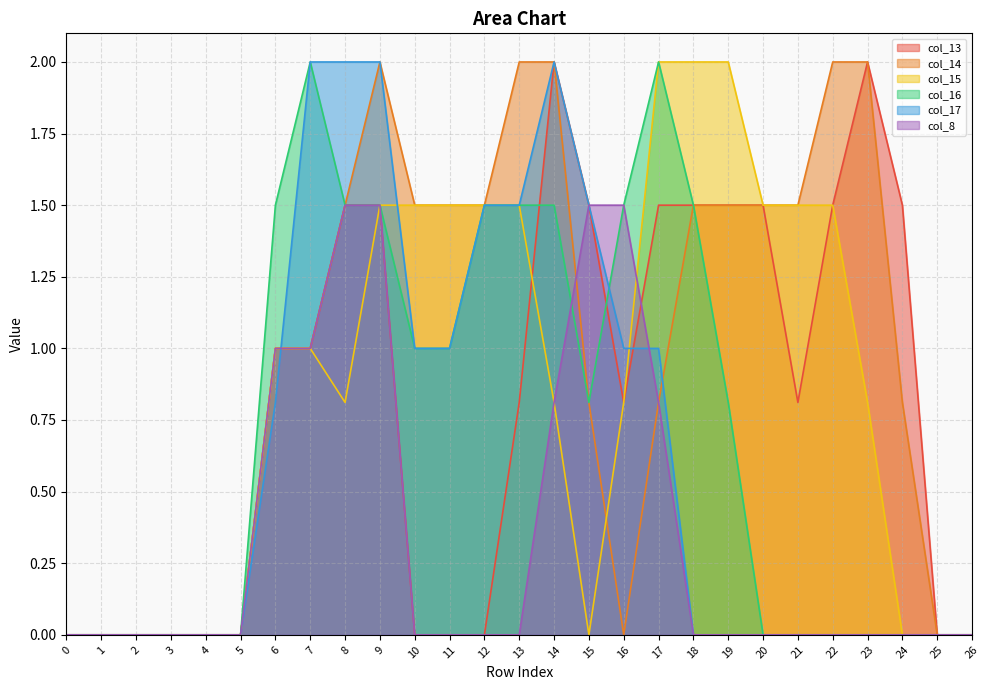

What is the difference between the maximum and minimum values in the col_16 series?

2.0